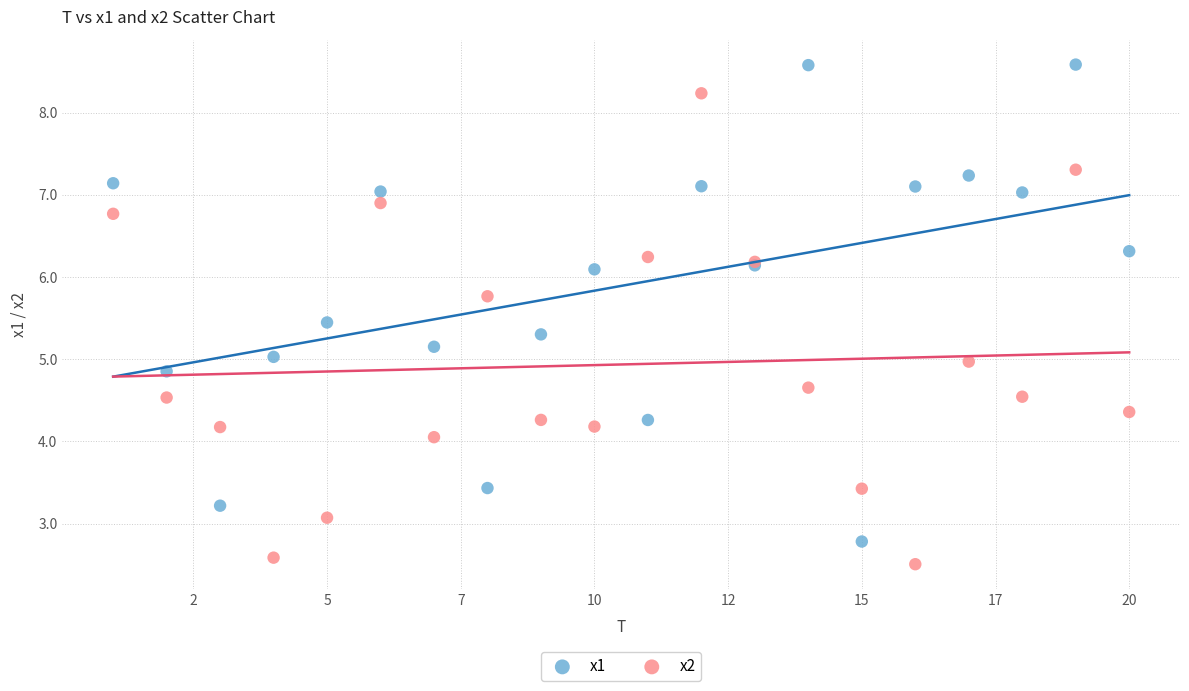

What is the X range (max minus min) for the scatter plot?

19.0